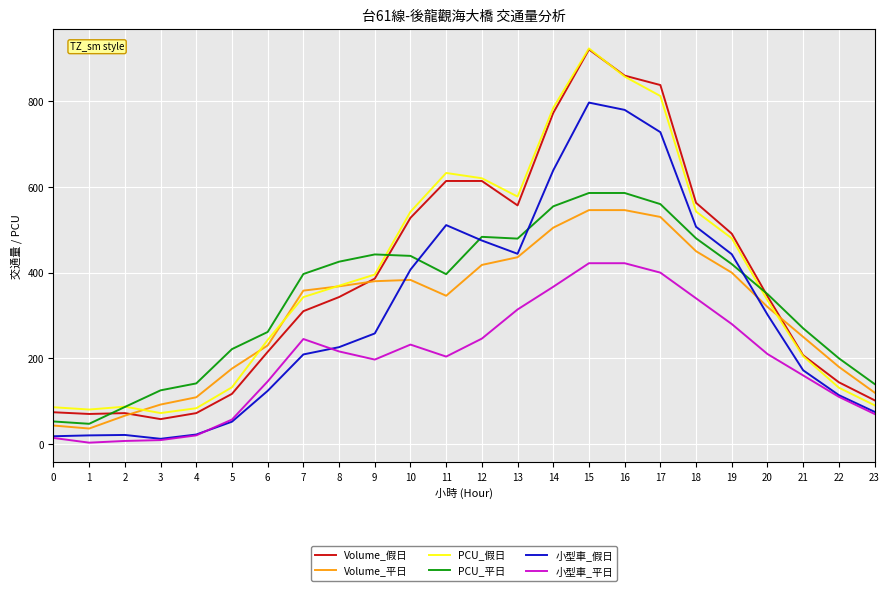

What is the approximate value of 小型車_平日 at 16?

422.0